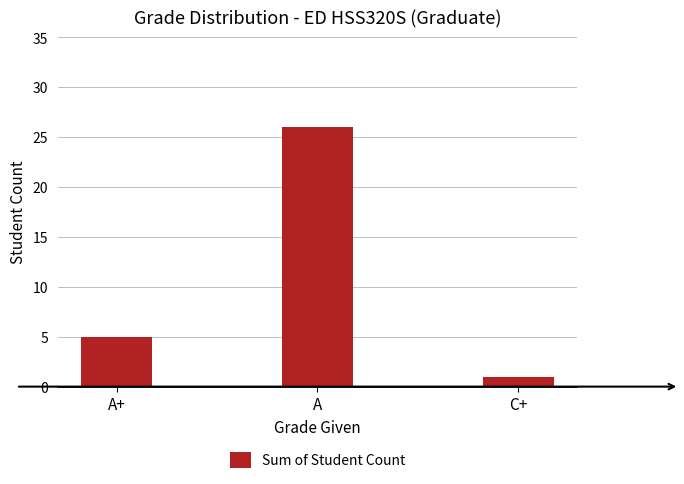

What is the greatest value displayed?

26